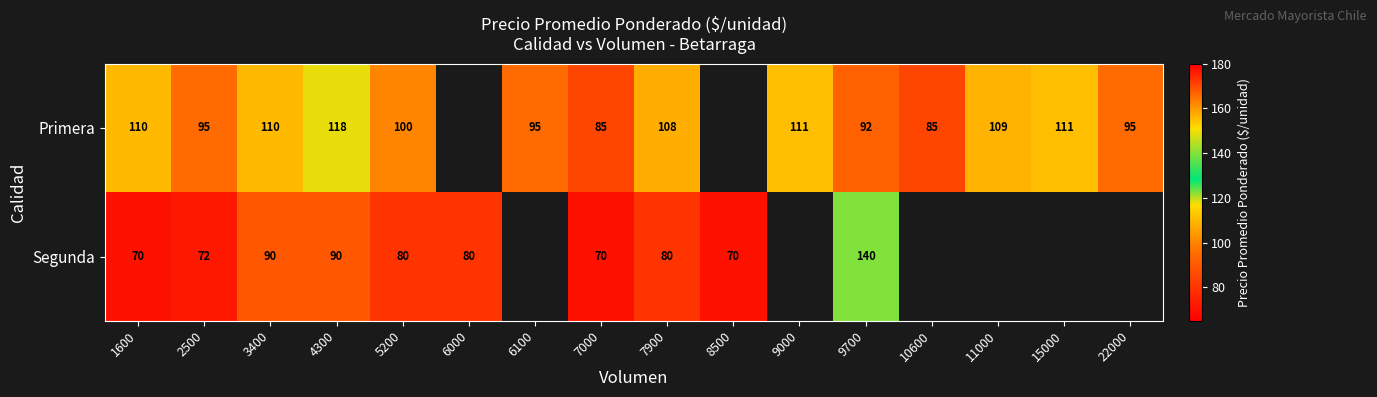

At 7900, list the series in order from smallest to largest.

Segunda, Primera